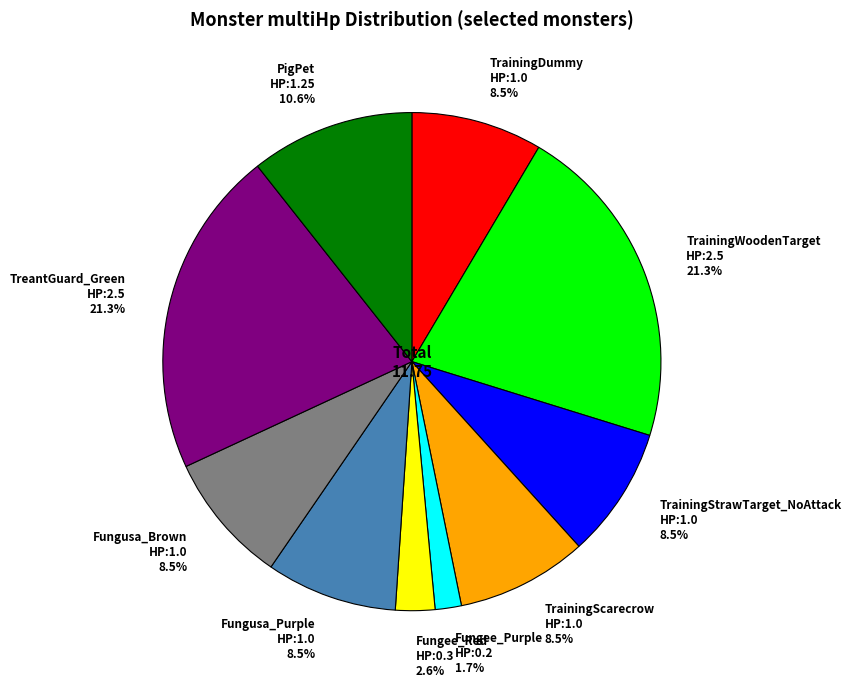

What percentage do PigPet HP:1.25 and TrainingStrawTarget_NoAttack HP:1.0 together represent?

19.1%